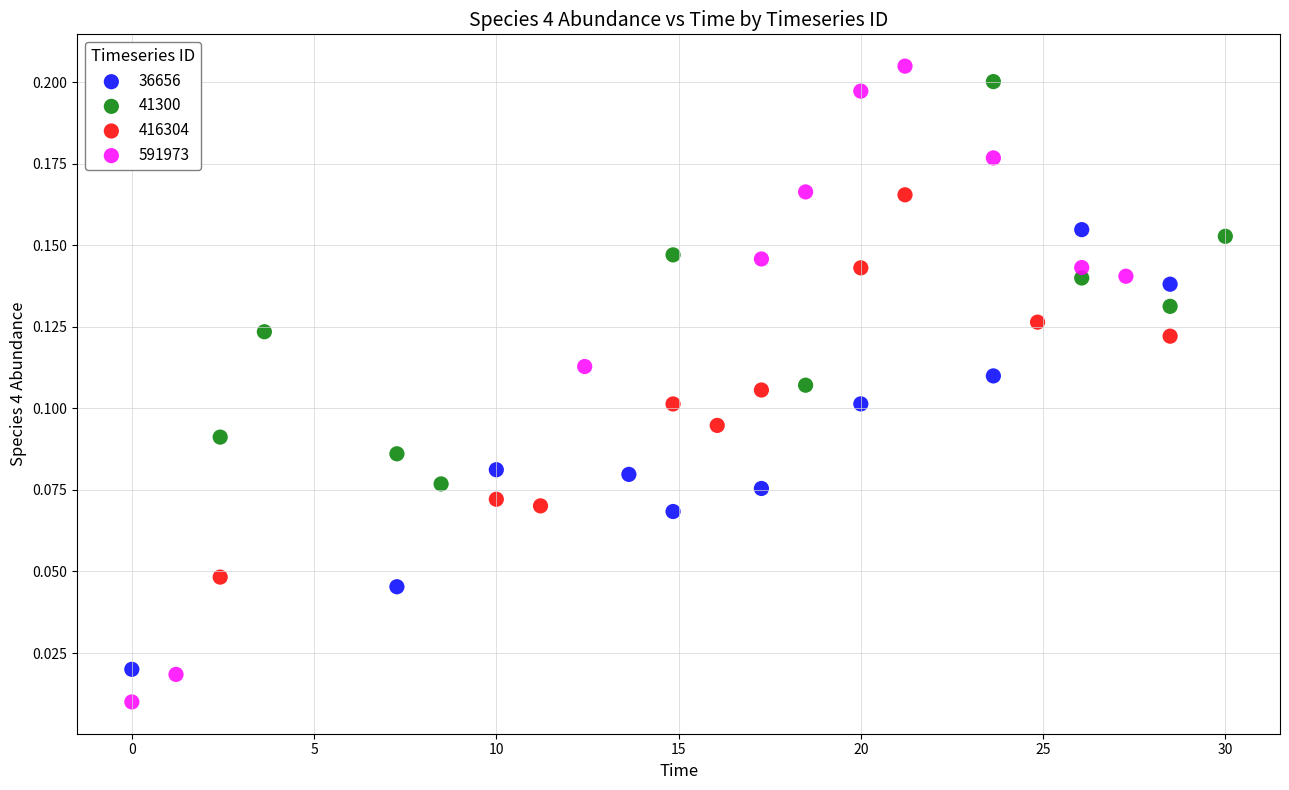

Which series contains the lowest Y value?

591973